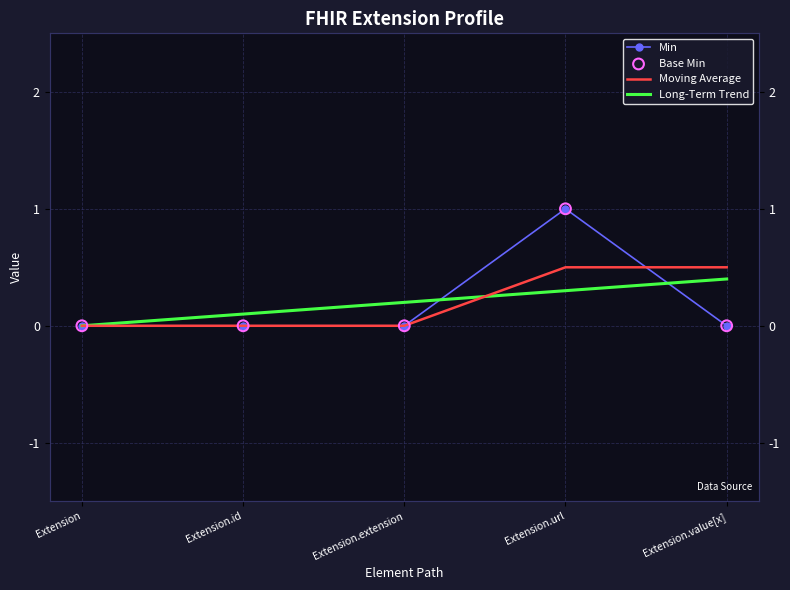

At how many categories does at least one series exceed 0?

1